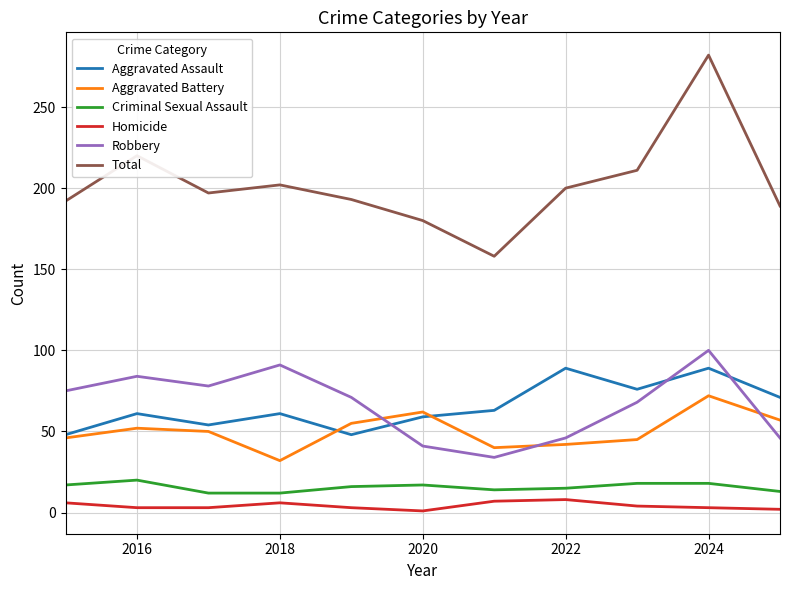

What are all the series names shown in the legend?

Aggravated Assault, Aggravated Battery, Criminal Sexual Assault, Homicide, Robbery, Total